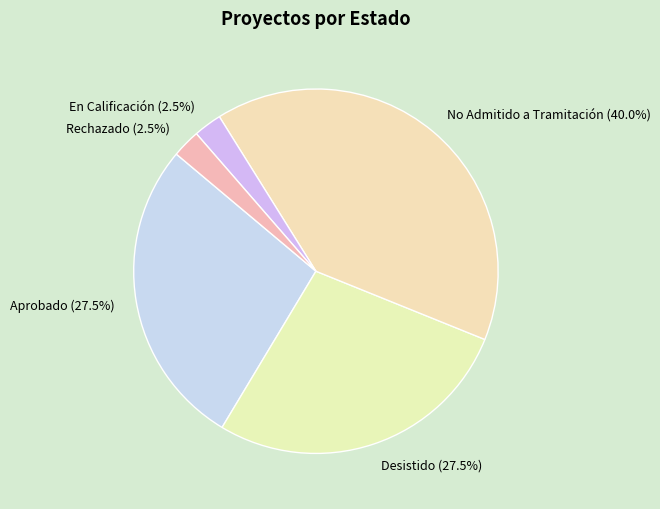

Is there any slice that represents more than half of the pie?

No